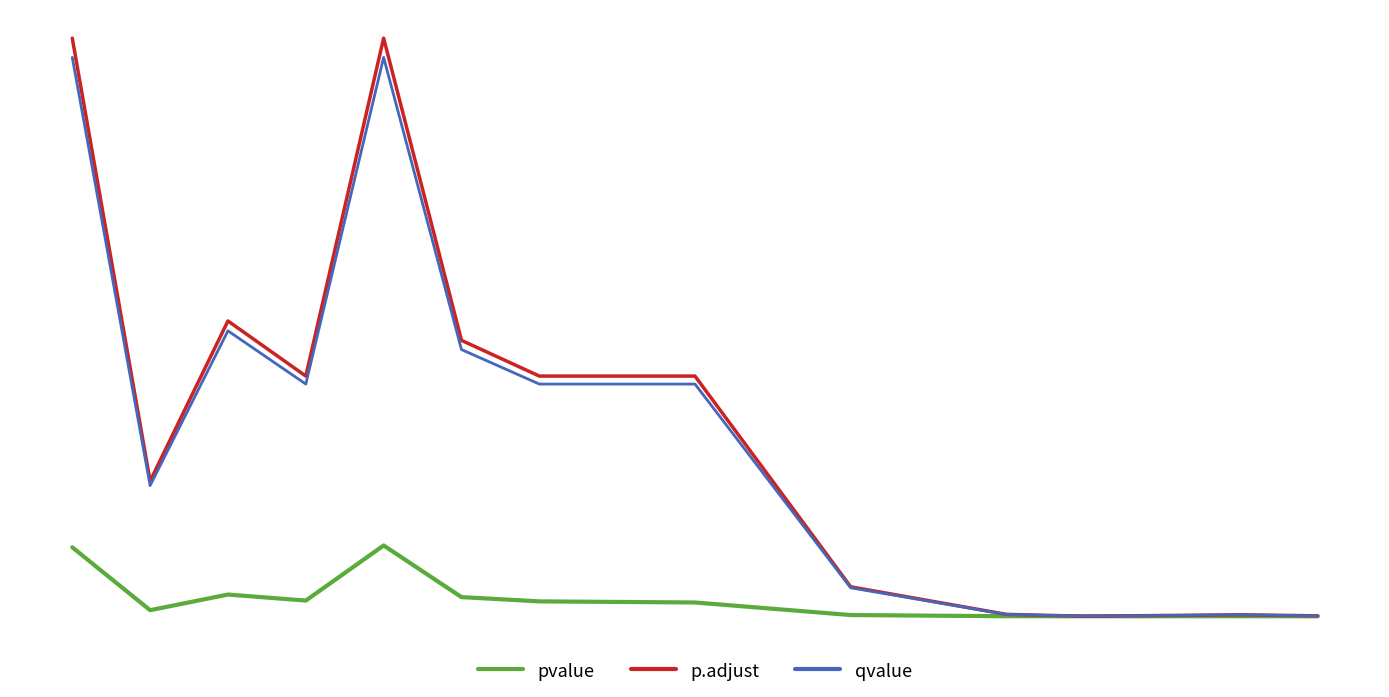

What is the difference between the maximum and minimum values in the qvalue series?

0.6